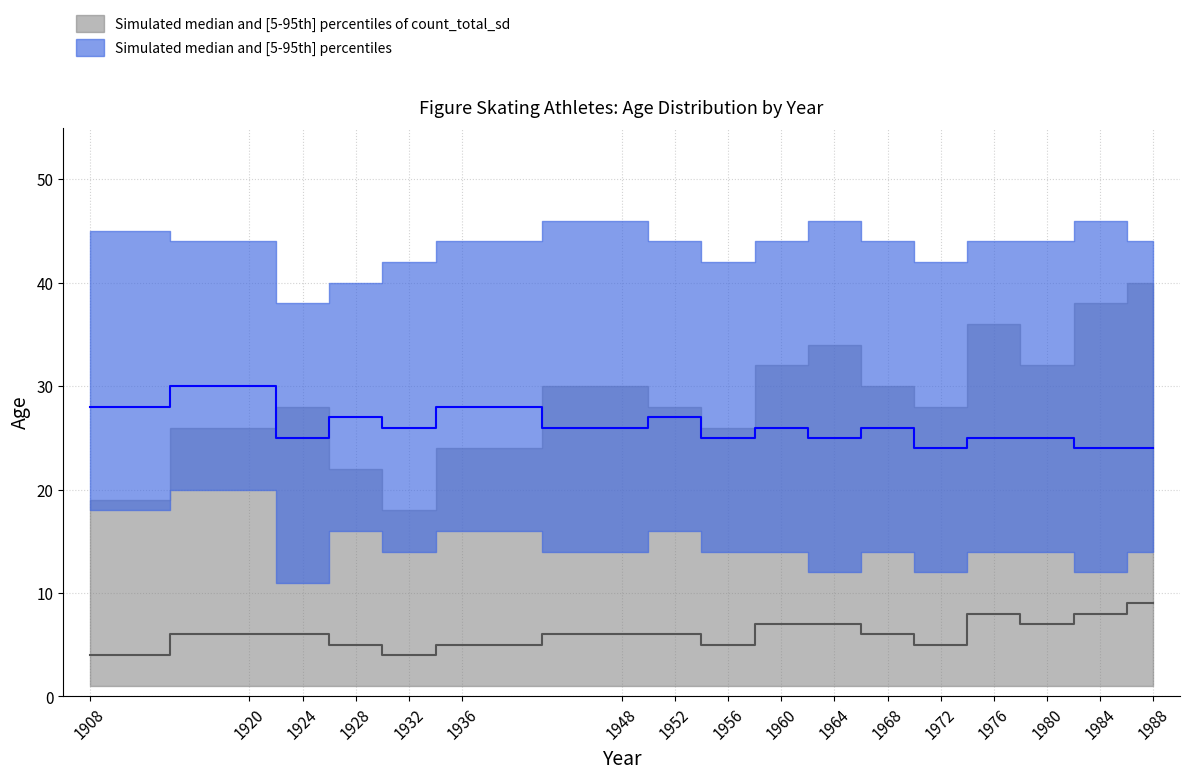

Reading right to left, what are all the values shown in this chart?

count_upper: 40	38	32	36	28	30	34	32	26	28	30	24	18	22	28	26	19
count_lower: 1	1	1	1	1	1	1	1	1	1	1	1	1	1	1	1	1
count_median: 9	8	7	8	5	6	7	7	5	6	6	5	4	5	6	6	4
age_upper: 44	46	44	44	42	44	46	44	42	44	46	44	42	40	38	44	45
age_lower: 14	12	14	14	12	14	12	14	14	16	14	16	14	16	11	20	18
age_median: 24	24	25	25	24	26	25	26	25	27	26	28	26	27	25	30	28